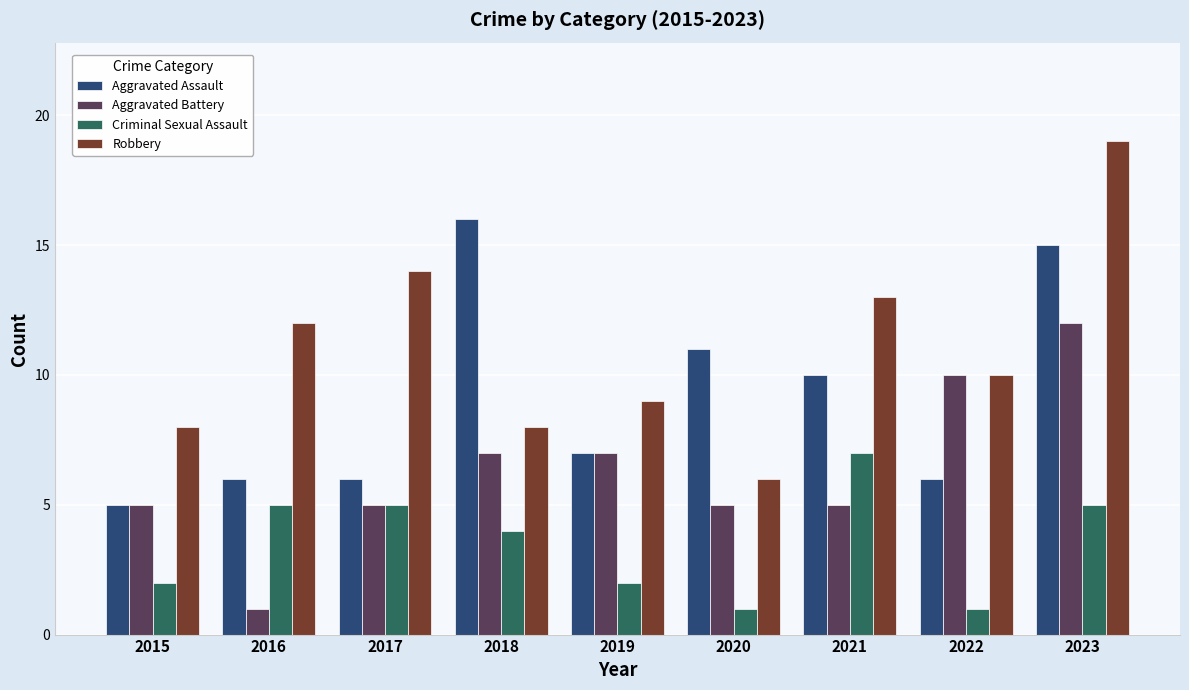

How many bars are there in each group?

4